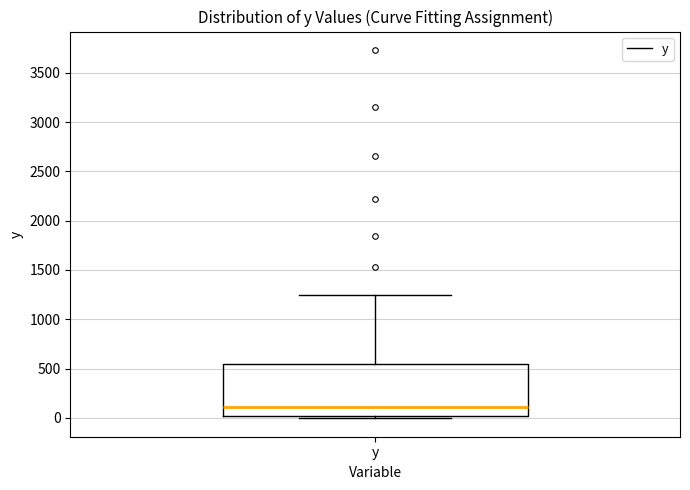

Read this box plot against the y-axis: the position of the median line, the range covered by the box, and the ends of both whiskers. The values are not printed on the chart, so give them approximately, as read against the axis.

median 100, box 0 to 550, whiskers 0 (just below the box's lower edge) to 1250